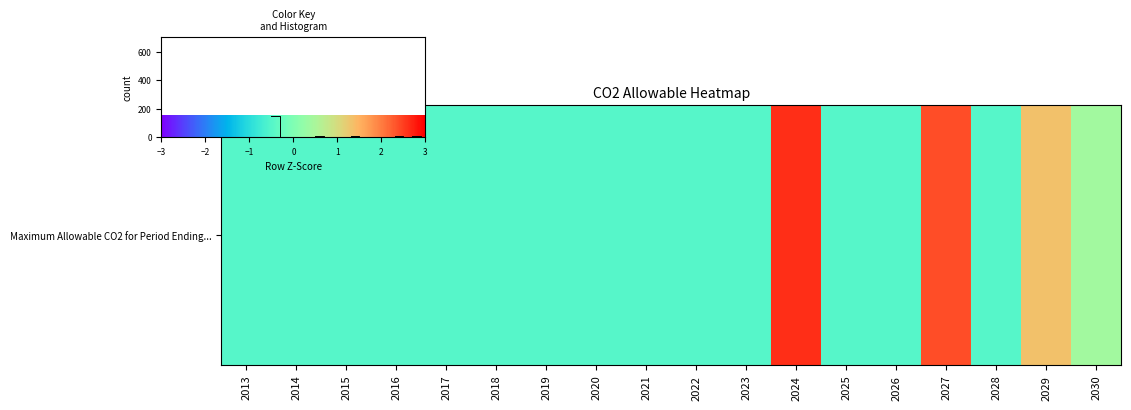

How many positive values are there?

4